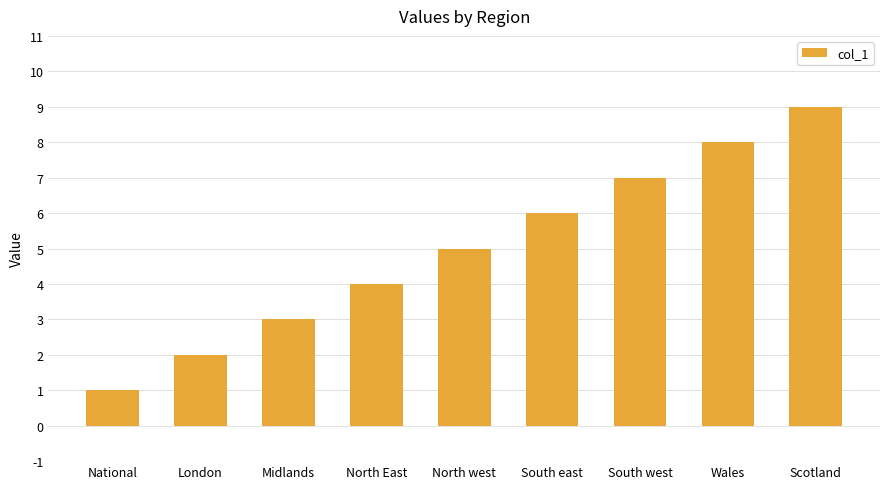

Which has a higher value, London or South west?

South west